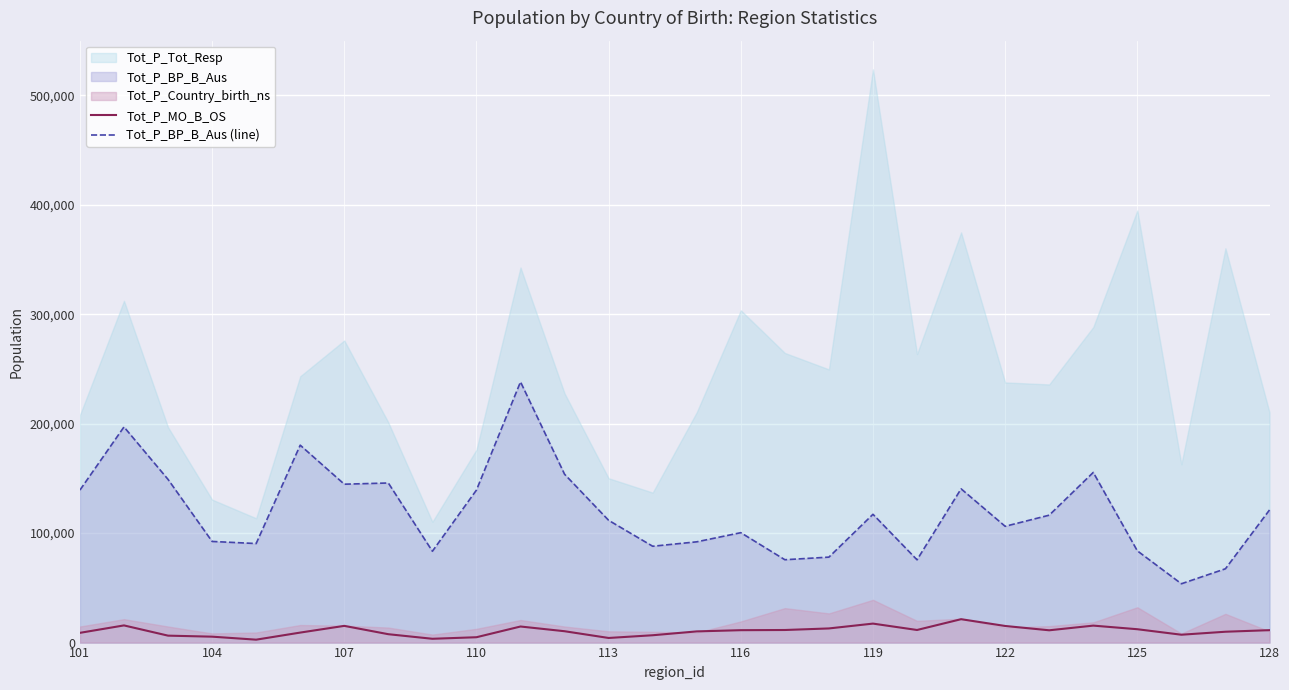

At which category is the sum across all series the highest?

10